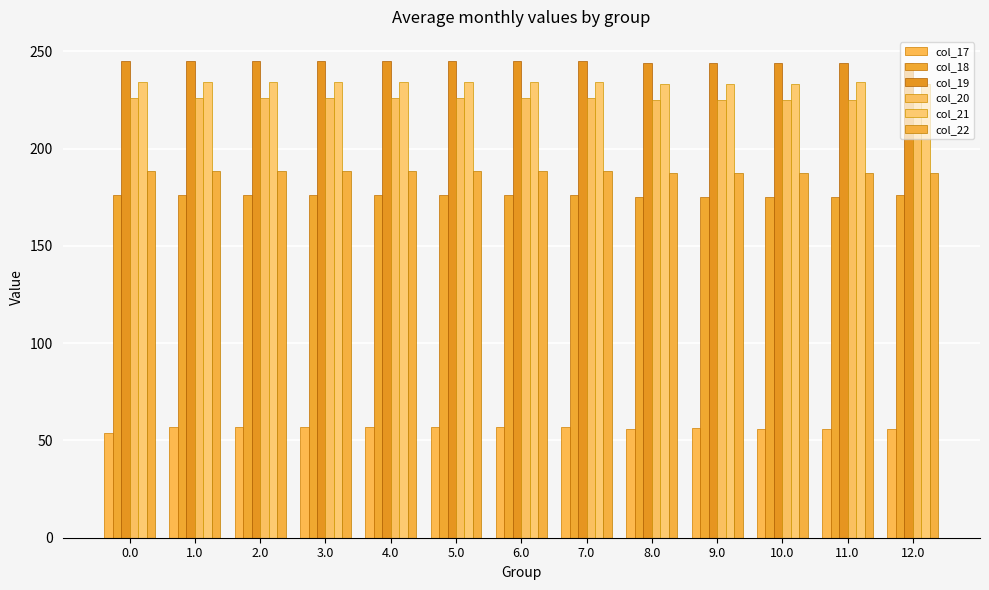

Count the col_17 values in the range 55 to 56.

4